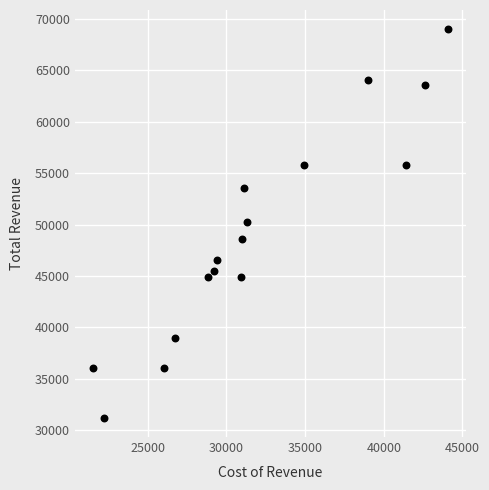

What is the range of Y values (max minus min)?

37800